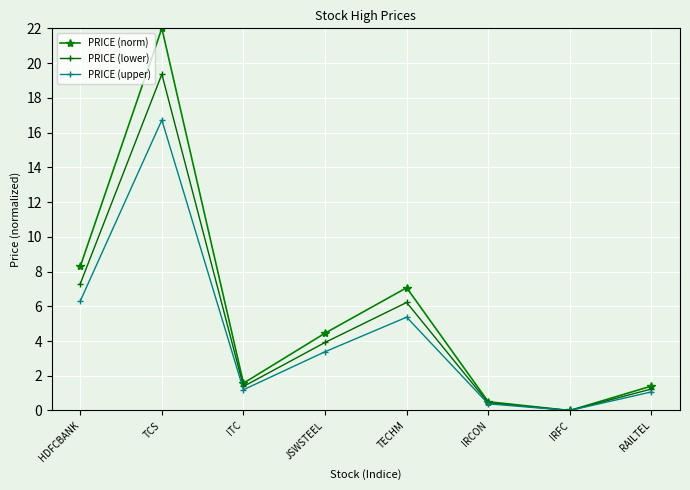

Does the chart have visible grid lines?

Yes